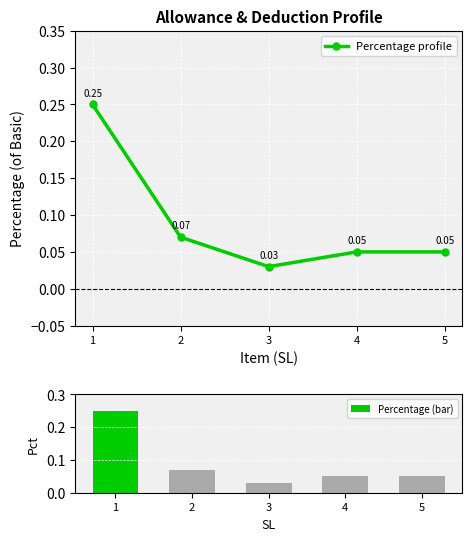

How many distinct data groups are displayed?

2